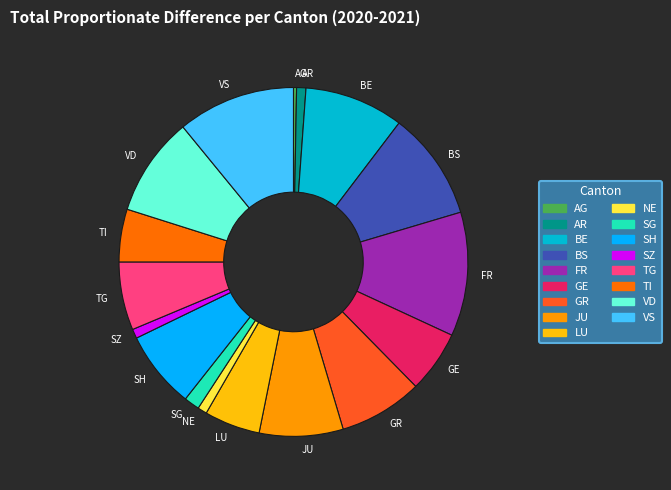

Is there a majority slice in this chart?

No